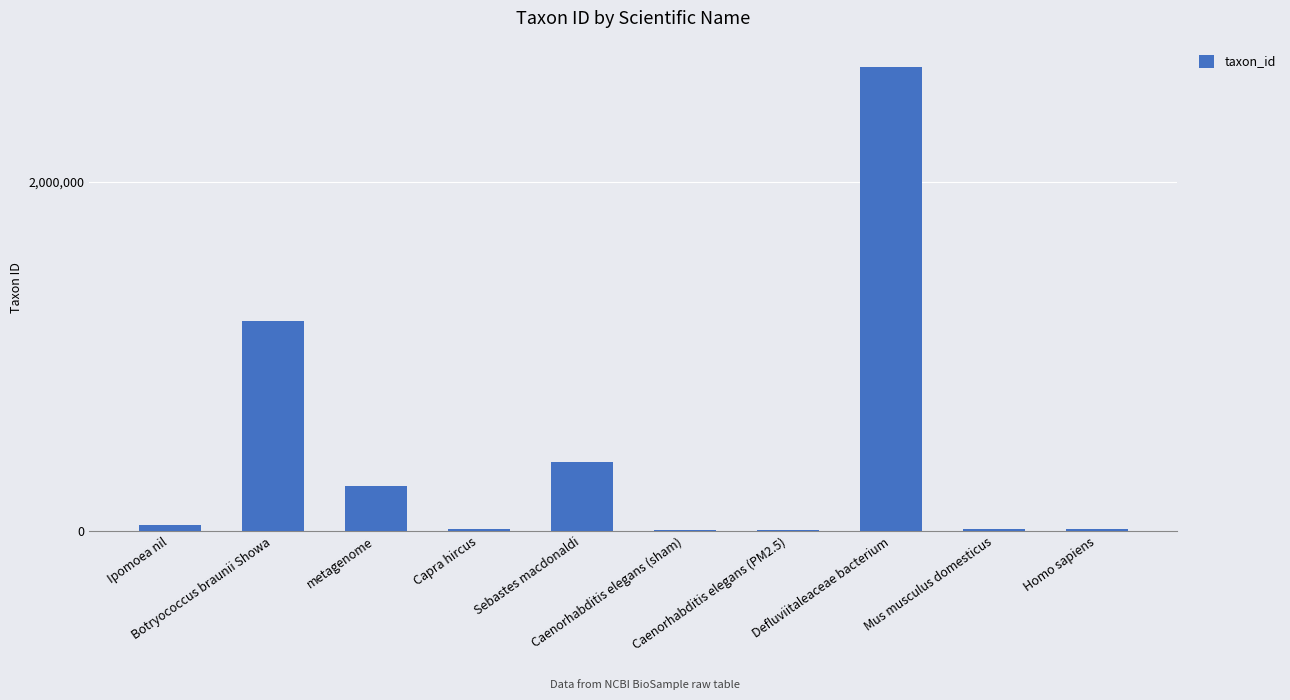

Where is the data nearest to the value 1333475?

Botryococcus braunii Showa